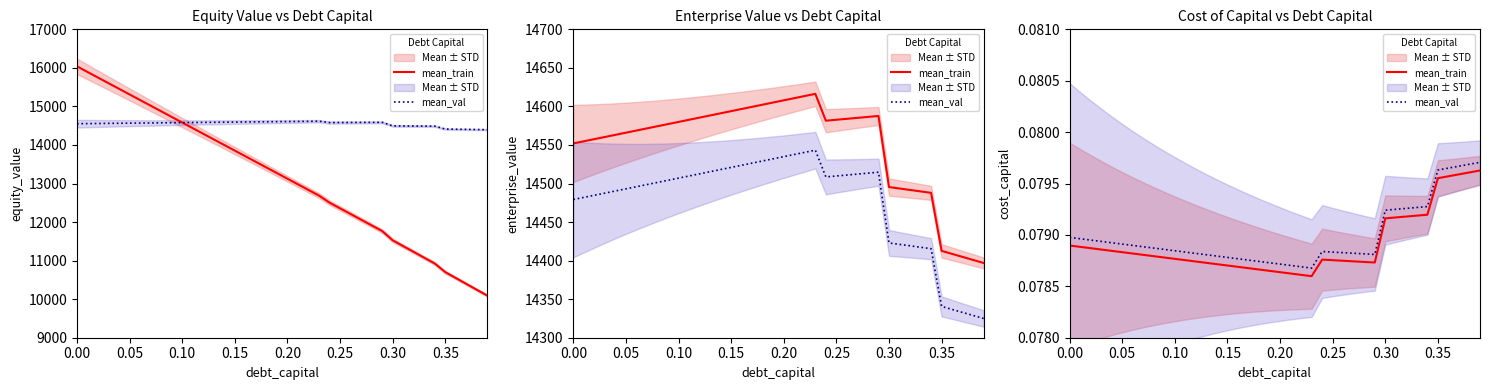

True or false: mean_val and mean_train intersect in this chart.

False